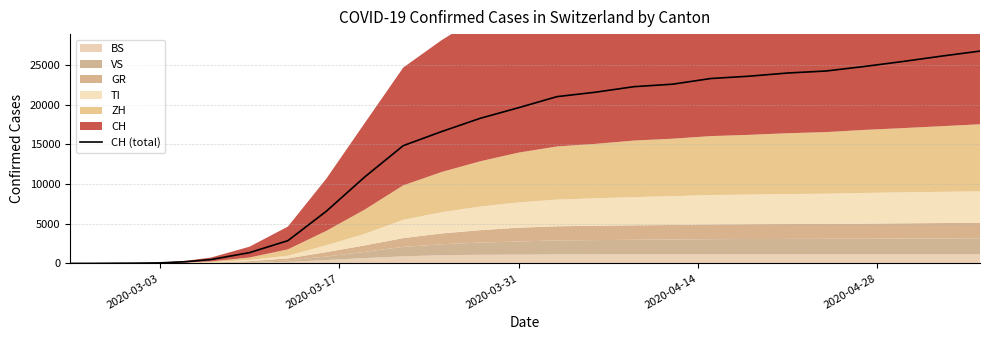

What is the maximum value for CH (total)?

26732